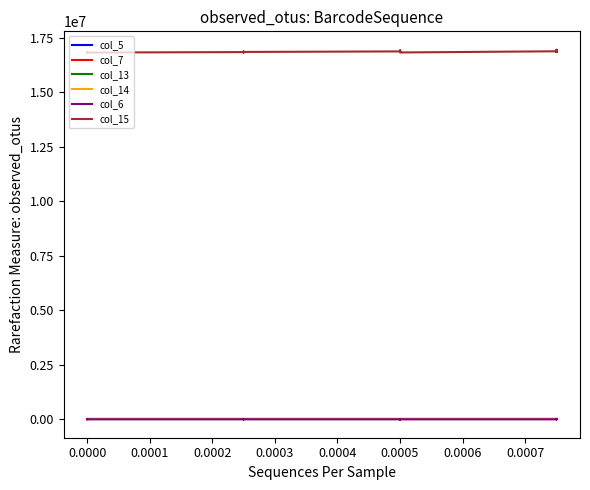

Which series has the widest spread of values?

col_15